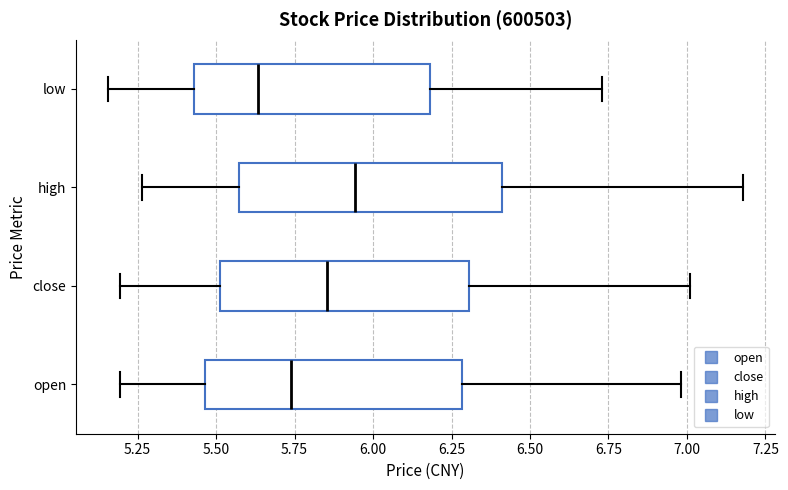

Reading bottom to top, transcribe this box plot: for each box, give where its median line is, the range the box spans, and where its two whiskers end, as read against the x-axis. The values are not printed on the chart, so give them approximately, as read against the axis.

open: median 5.75, box 5.45 to 6.30, whiskers 5.20 to 7.00
close: median 5.85, box 5.50 to 6.30, whiskers 5.20 to 7.00
high: median 5.95, box 5.55 to 6.40, whiskers 5.25 to 7.20
low: median 5.65, box 5.45 to 6.20, whiskers 5.15 to 6.75